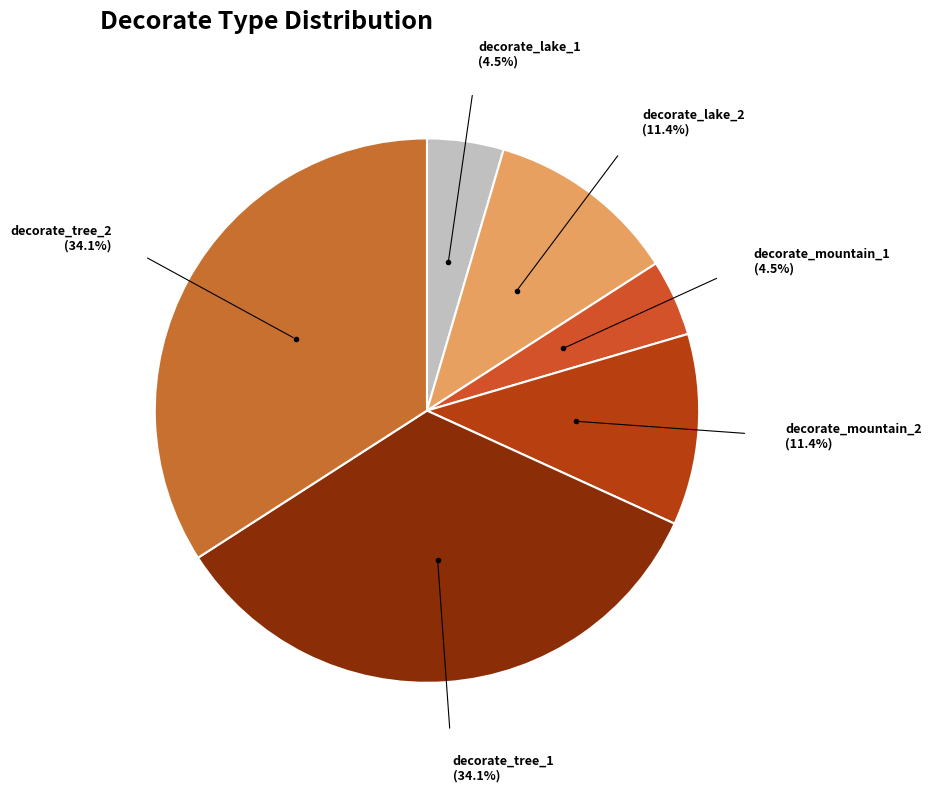

Approximately how many times larger is the value at decorate_mountain_1 compared to decorate_lake_1?

1.0